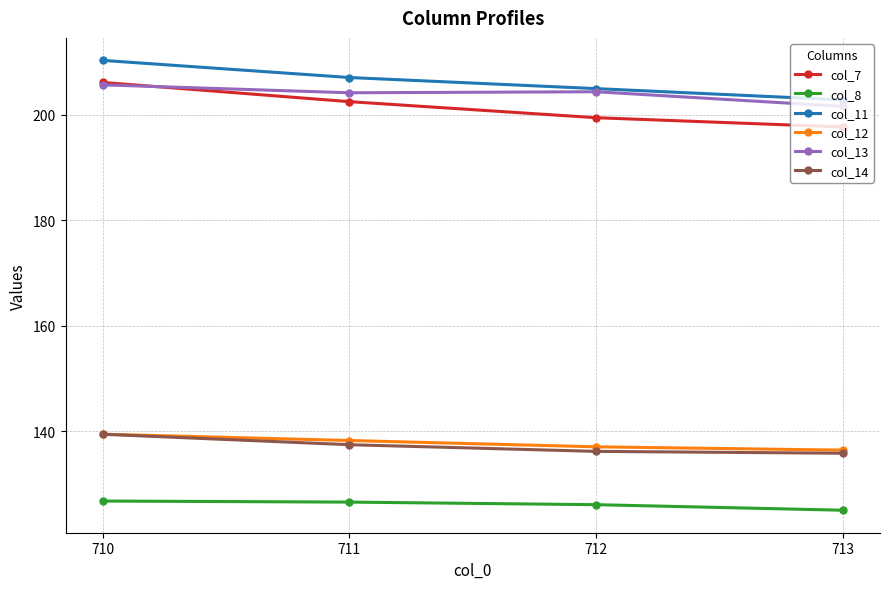

What is the difference between the highest and lowest values at 712?

78.8